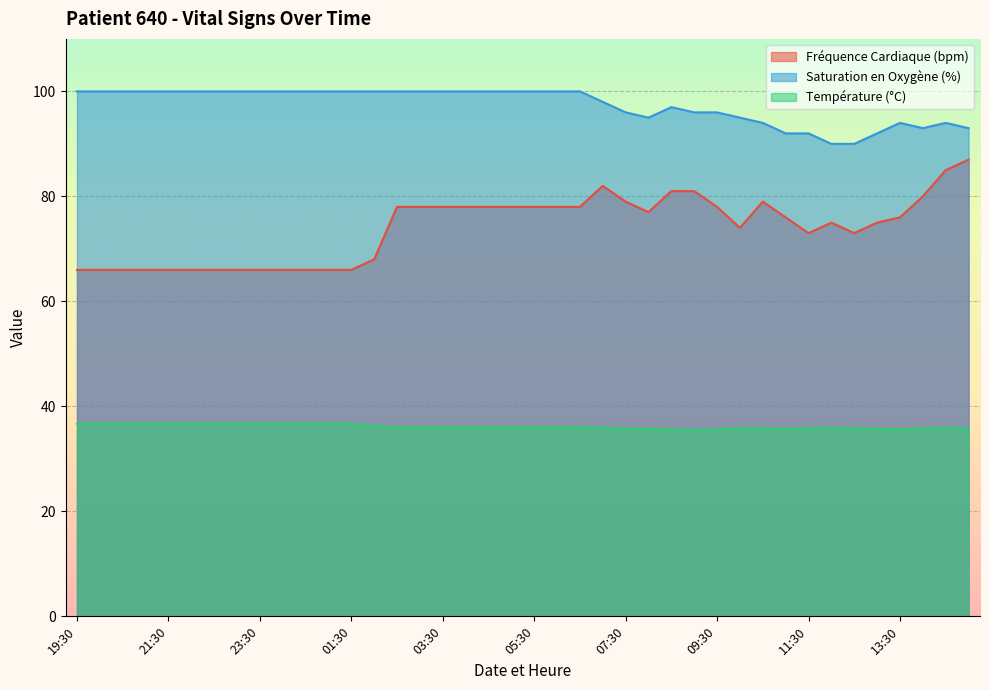

True or false: Saturation en Oxygène (%) and Fréquence Cardiaque (bpm) cross at least once.

False